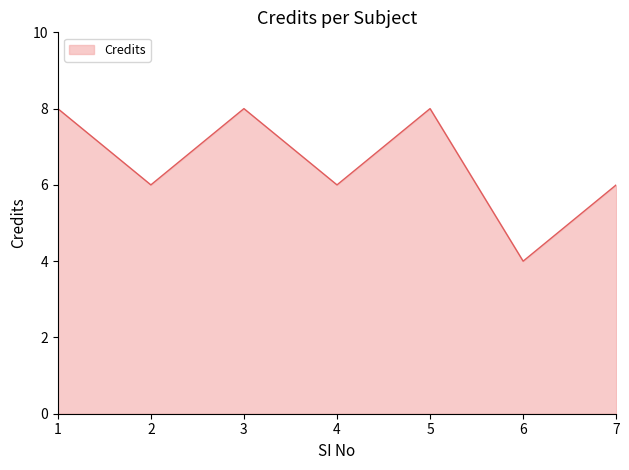

At which category does the data reach its first local peak?

3